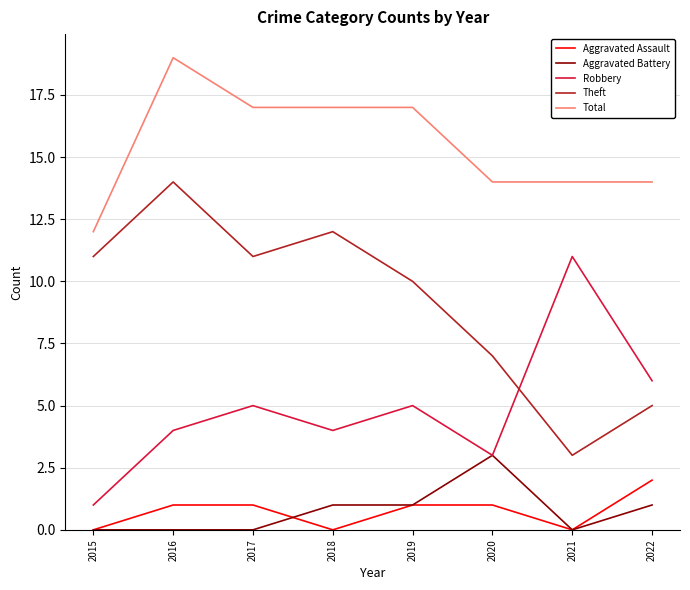

How many lines are shown in the chart?

5